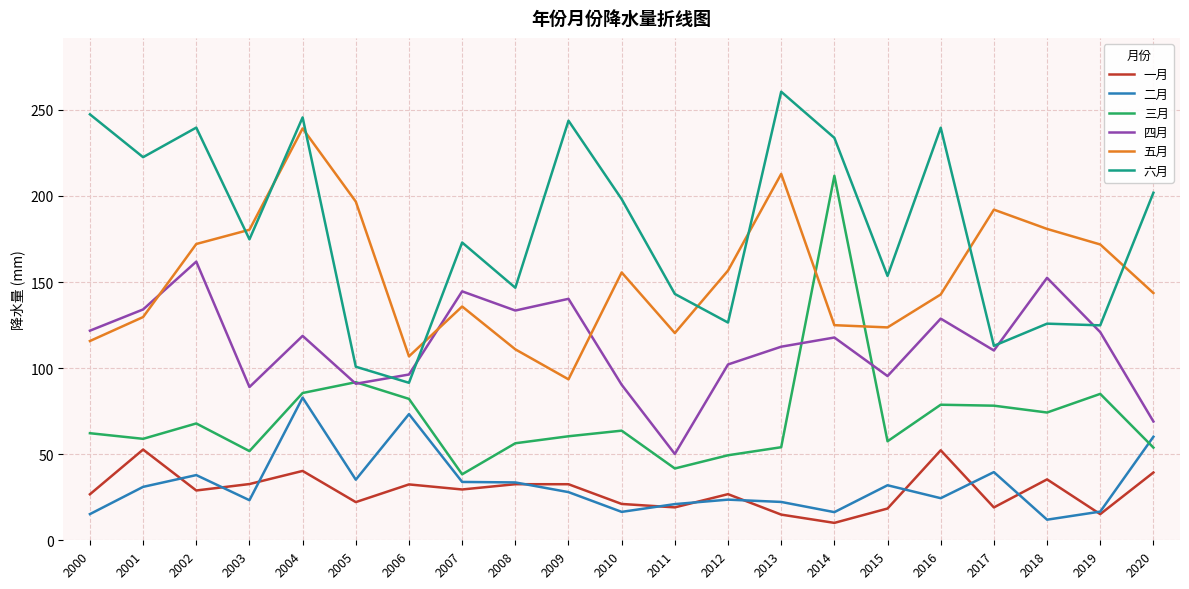

At which category is the sum across all series the highest?

2004